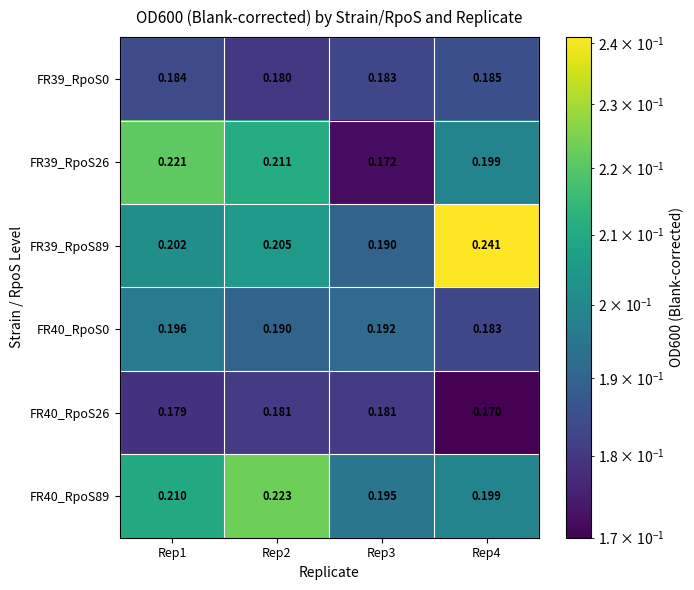

What is the spread (max minus min) of values at Rep4?

0.1